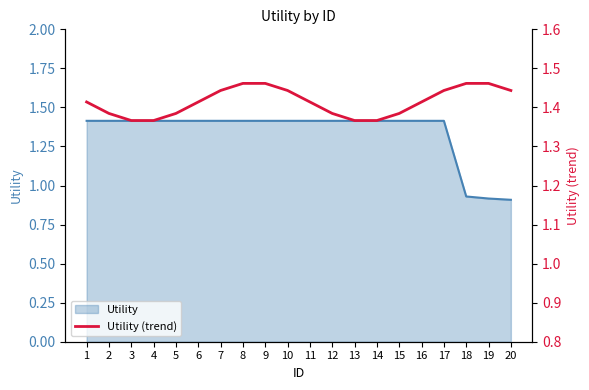

What is the value of the 14th point from the left?

1.4